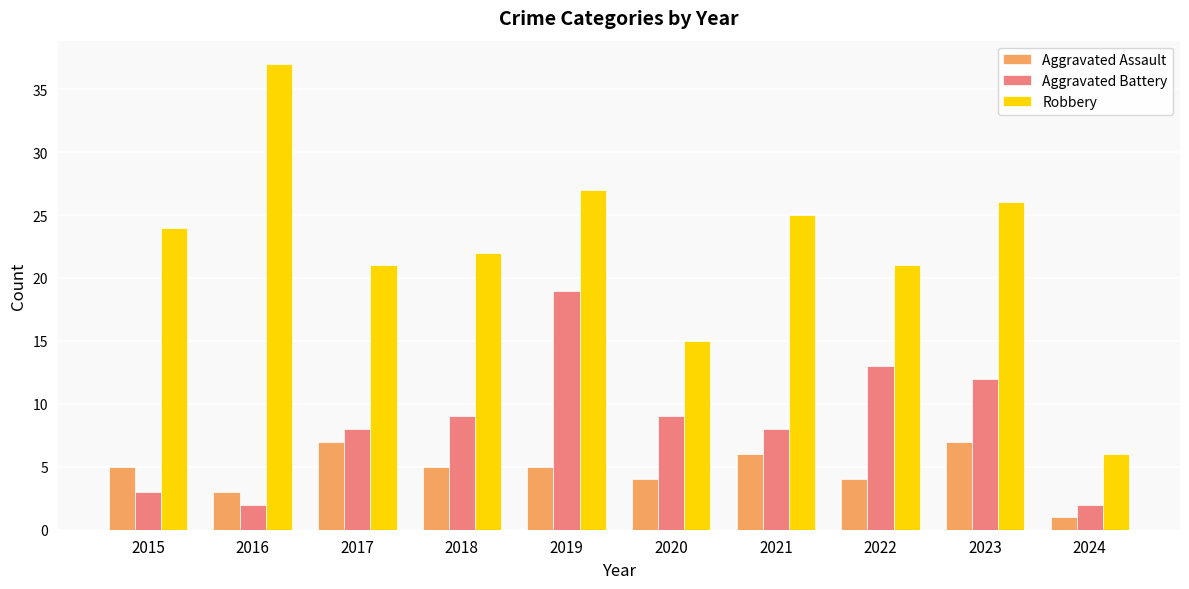

What is the difference between the Aggravated Assault values at 2020 and 2024?

3